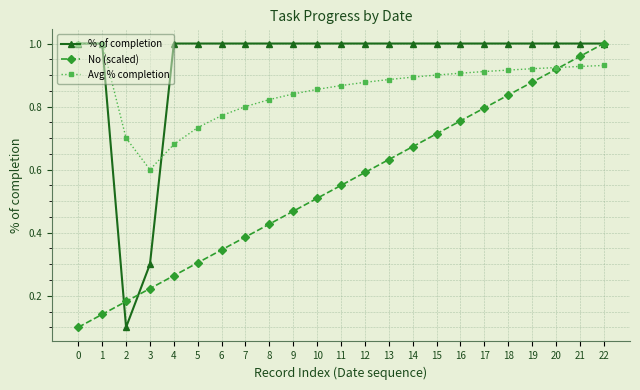

Which series has the largest total across all categories?

% of completion